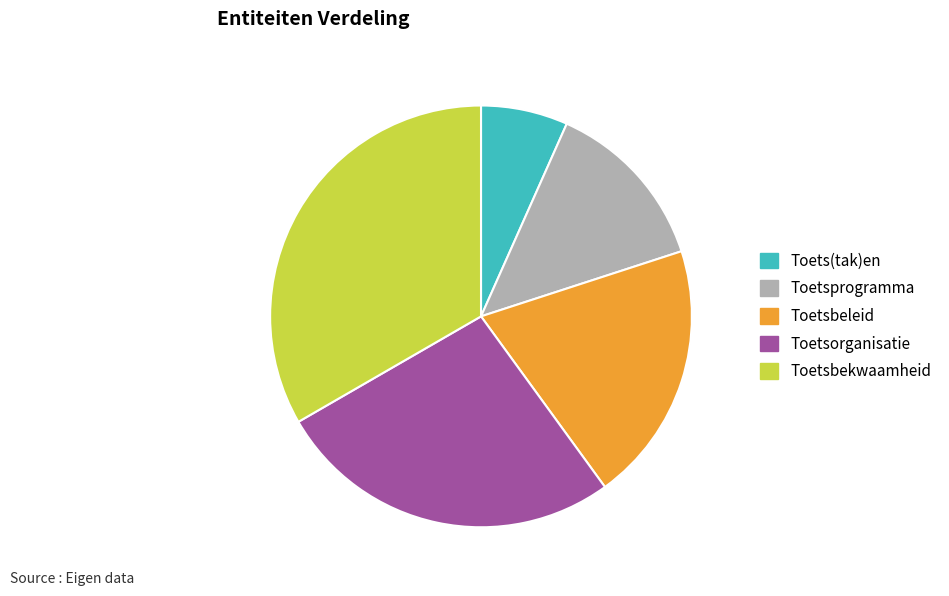

How many segments does this pie chart have?

5